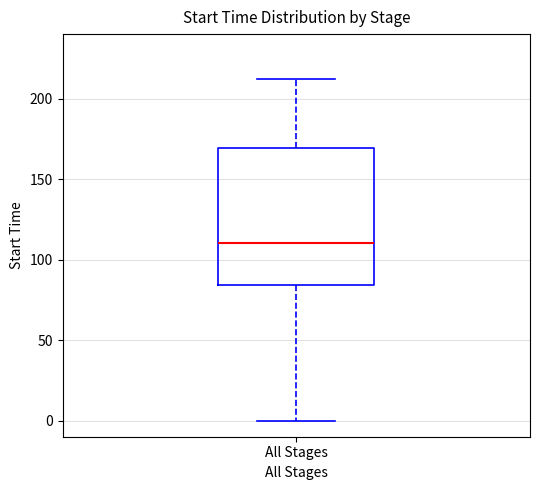

Transcribe this box plot: give where the median line is, the range the box spans, and where the two whiskers end, as read against the y-axis. The values are not printed on the chart, so give them approximately, as read against the axis.

median 110, box 85 to 170, whiskers 0 to 210